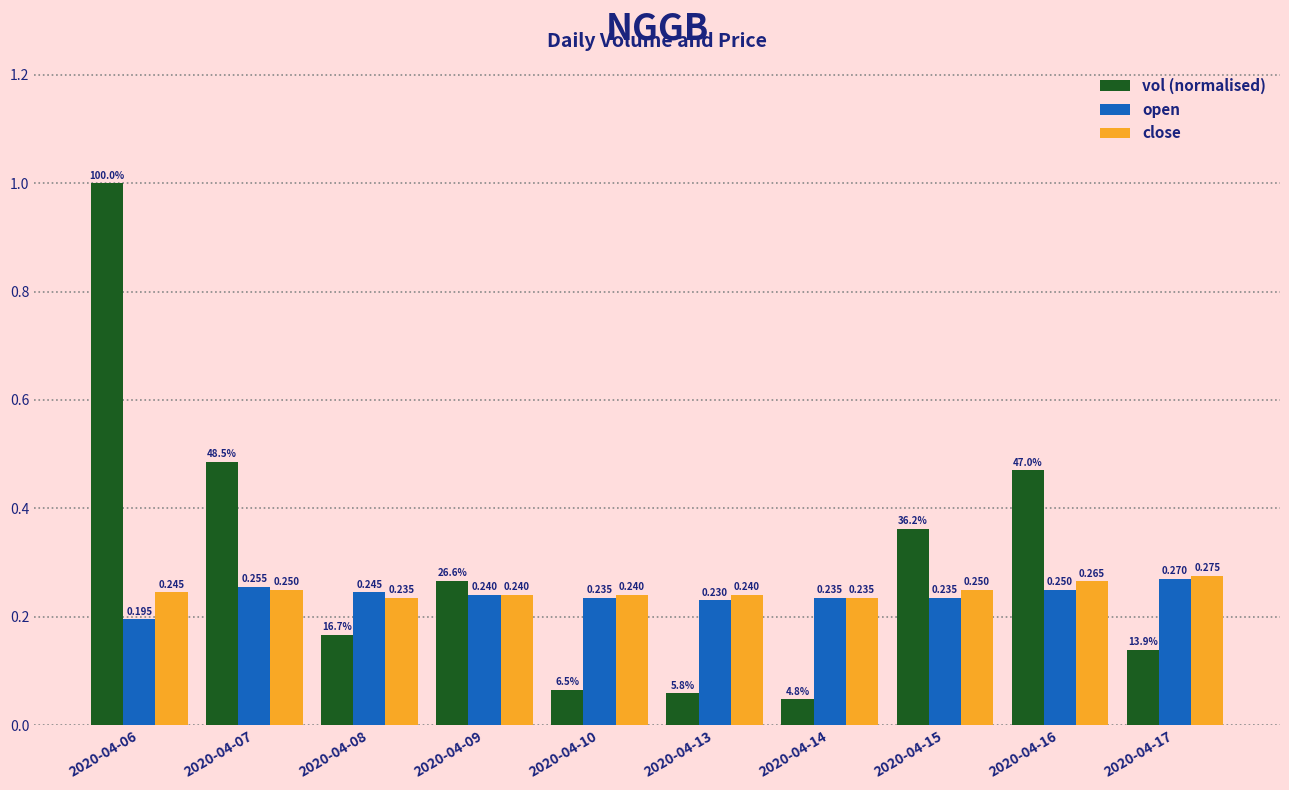

Rank the series at 2020-04-06 from lowest to highest value.

open, close, vol (normalised)